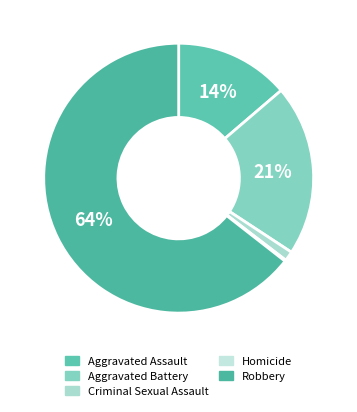

How many segments does this pie chart have?

5